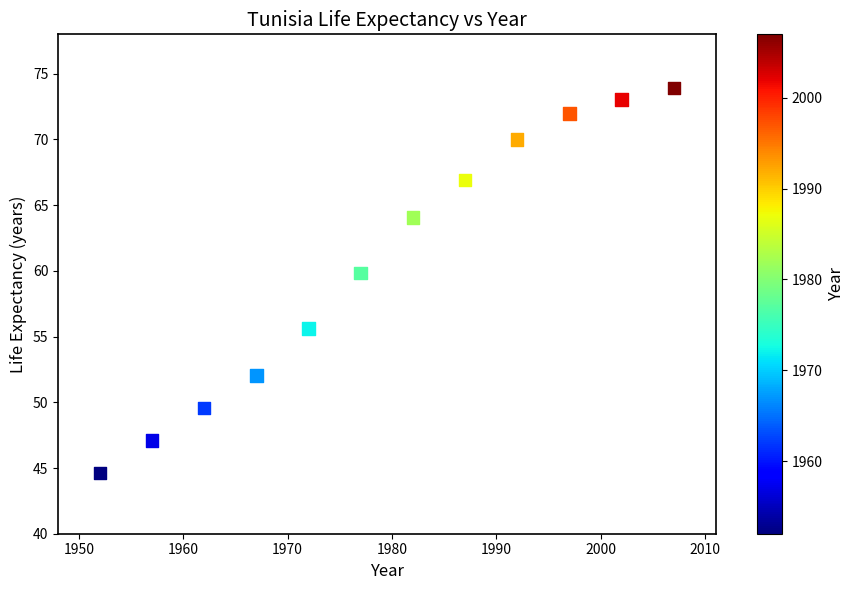

What Y value in the scatter plot is closest to 59?

59.8